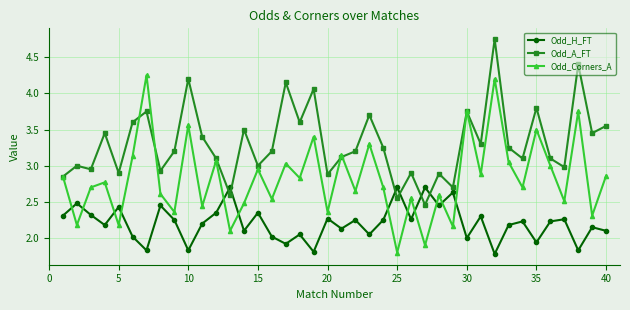

Rank the series by their maximum value, from highest to lowest.

Odd_A_FT, Odd_Corners_A, Odd_H_FT